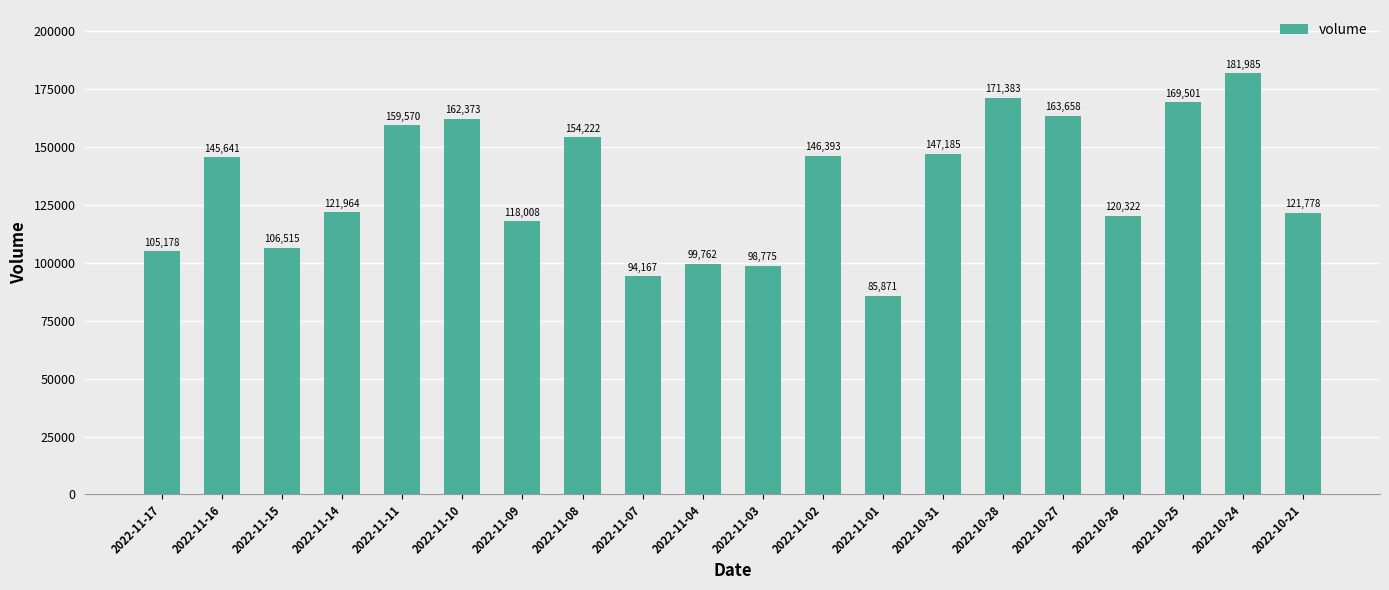

What is the approximate value at 2022-11-02, to the nearest 10?

146390